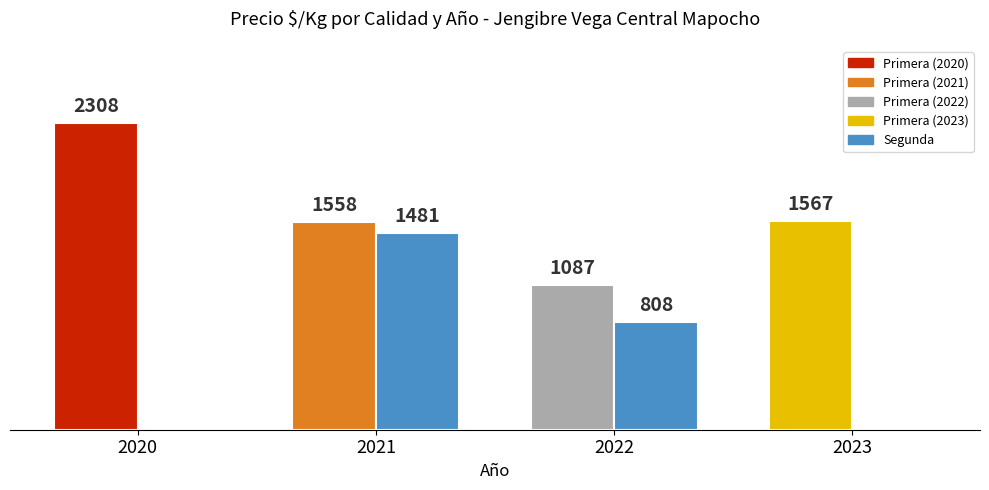

Reading right to left, what are all the values shown in this chart?

Primera: 2023=1567	2022=1087	2021=1558	2020=2308
Segunda: 2023=0	2022=808	2021=1481	2020=0